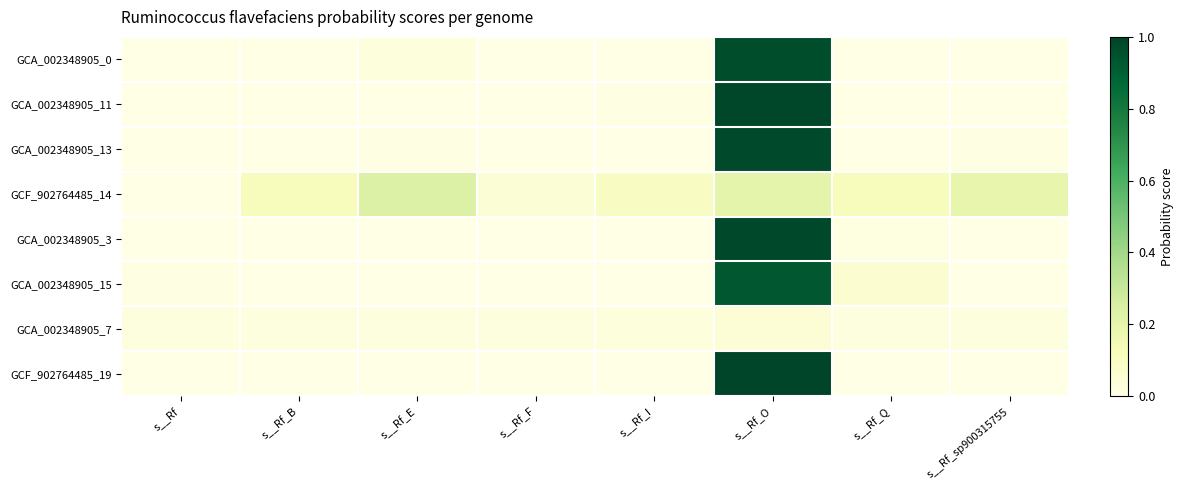

At which category is the sum across all series the highest?

s__Rf_O